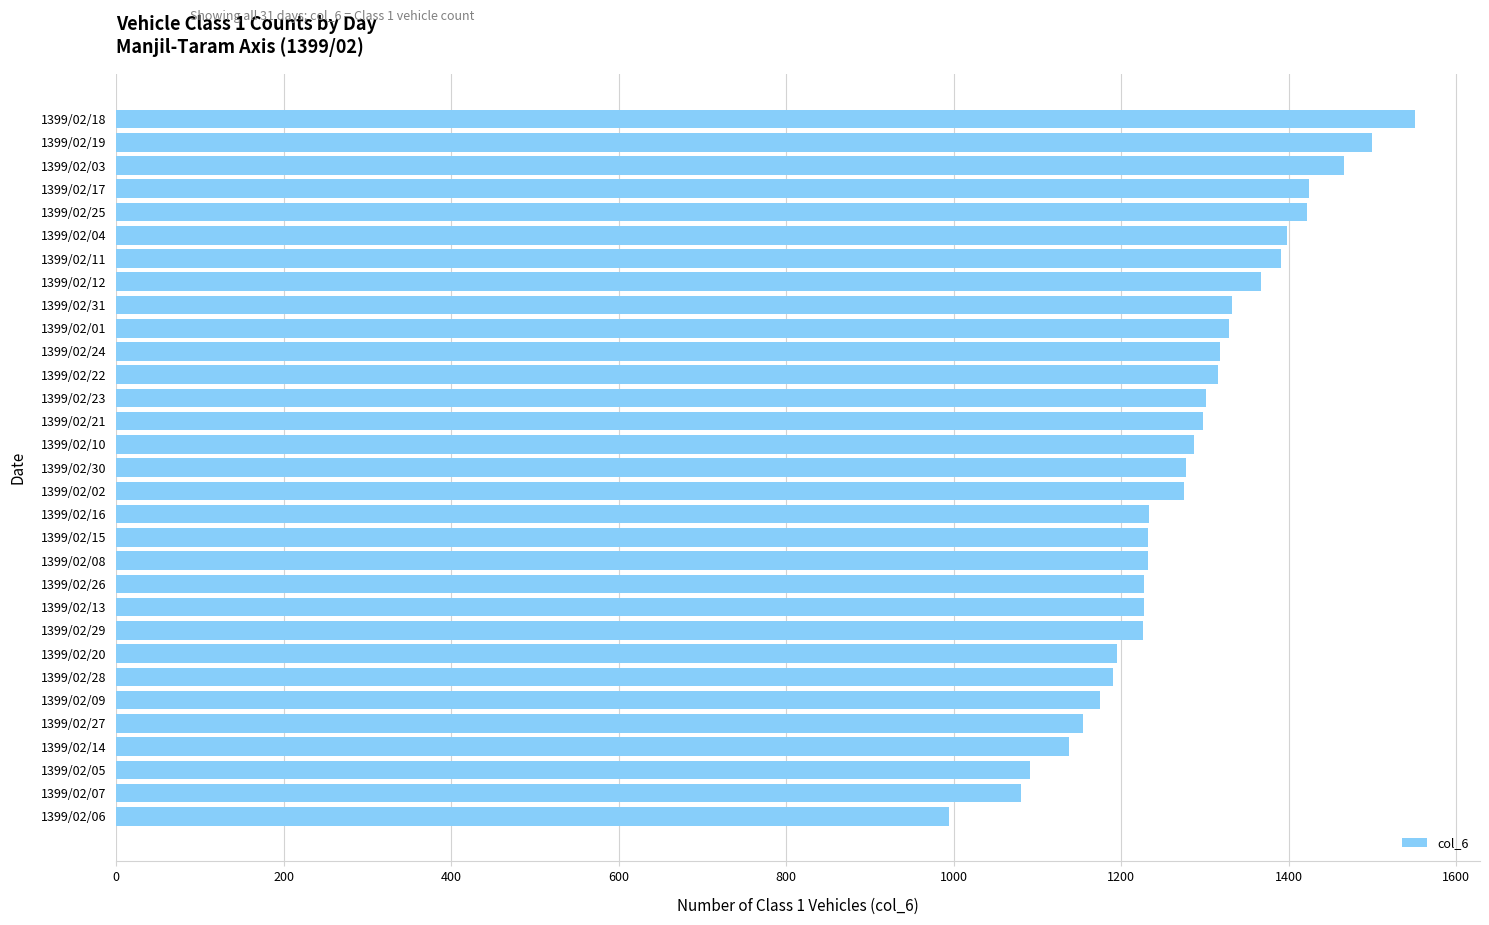

The value at 1399/02/07 is 444. True or false?

False